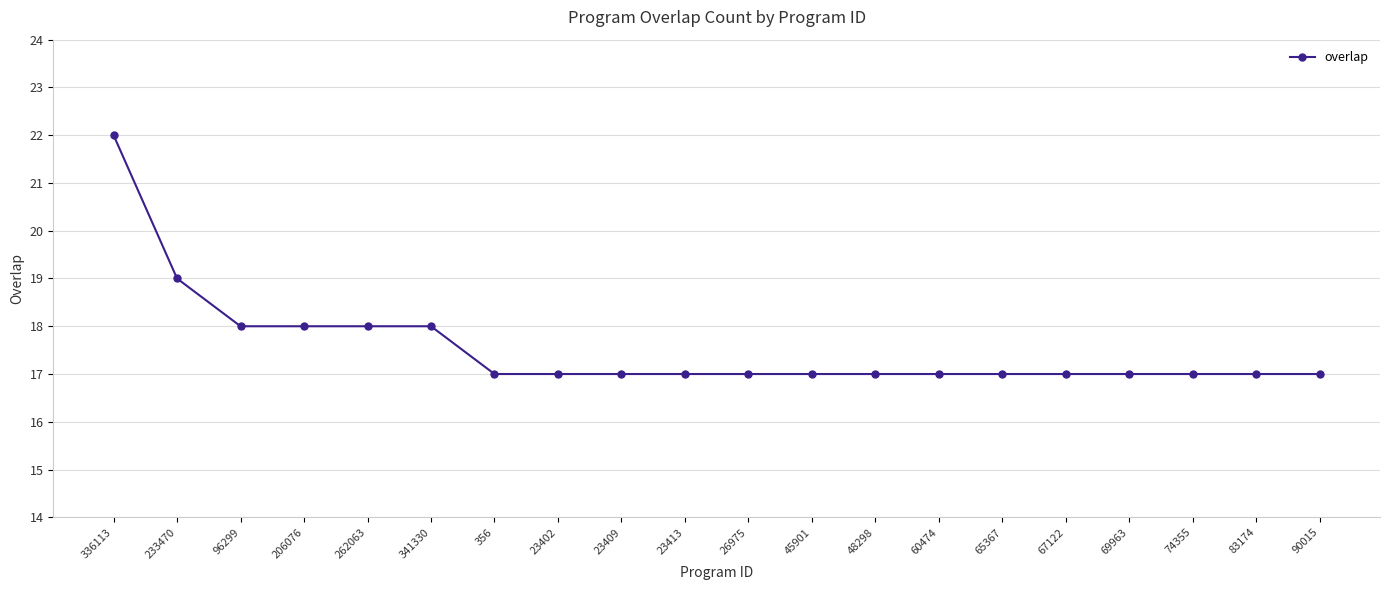

What is the ratio of the value at 67122 to the value at 356?

1.0